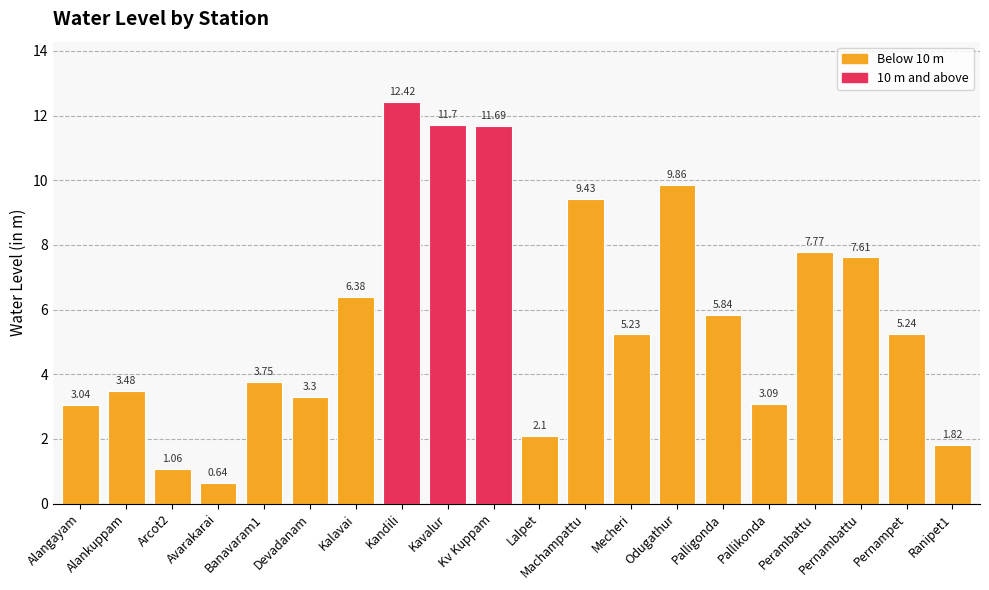

Does the chart contain any negative values?

No